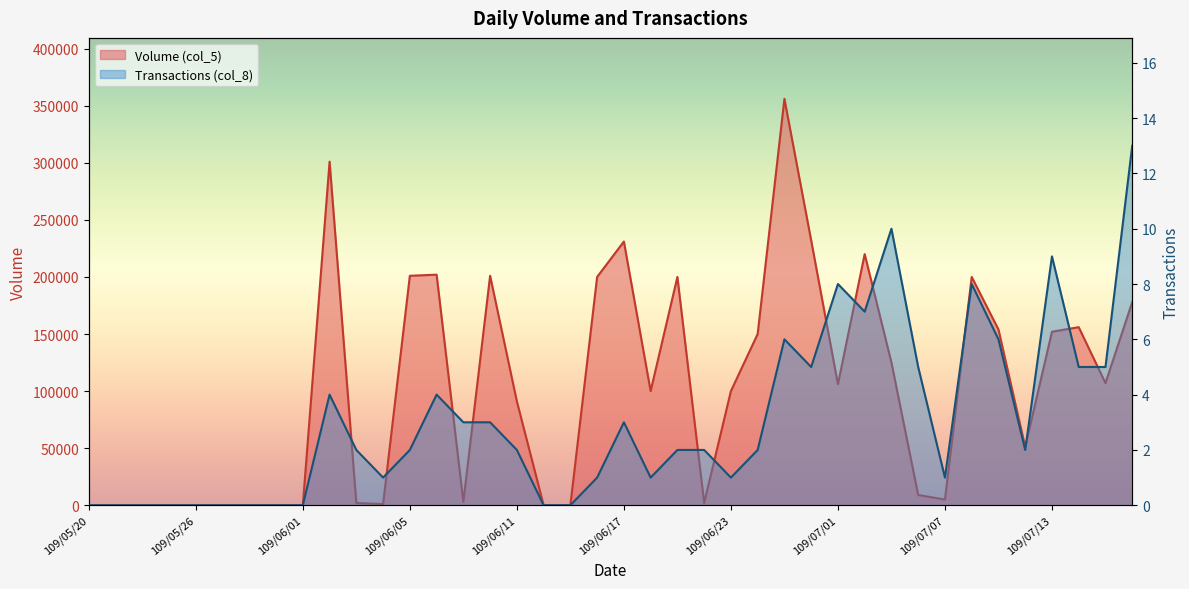

Rank the series by their maximum value, from lowest to highest.

Transactions (col_8), Volume (col_5)